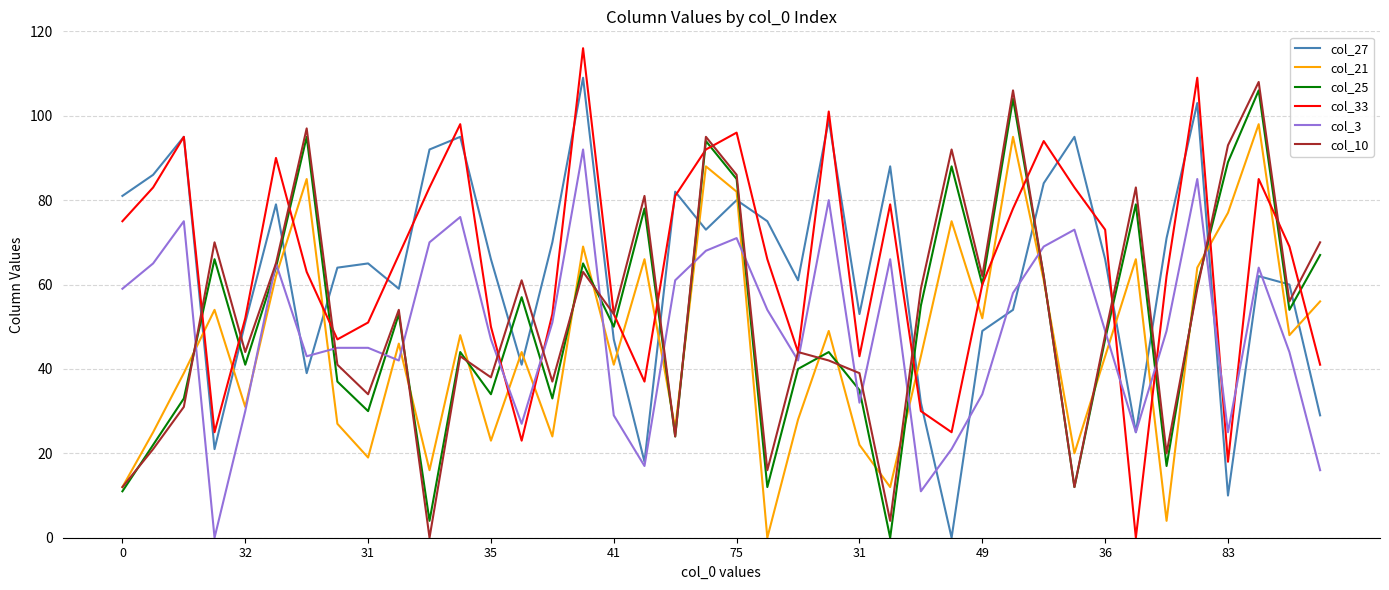

Reading left to right, transcribe all the data shown in this chart.

col_27: 81	86	95	21	51	79	39	64	65	59	92	95	66	41	70	109	47	18	82	73	80	75	61	99	53	88	32	0	49	54	84	95	66	25	71	103	10	62	60	29
col_21: 12	25	39	54	31	62	85	27	19	46	16	48	23	44	24	69	41	66	26	88	82	0	28	49	22	12	43	75	52	95	61	20	43	66	4	64	77	98	48	56
col_25: 11	22	33	66	41	64	95	37	30	53	4	44	34	57	33	65	50	78	24	94	85	12	40	44	35	0	55	88	60	104	62	12	47	79	17	60	89	106	54	67
col_33: 75	83	95	25	52	90	63	47	51	67	83	98	50	23	53	116	53	37	81	92	96	66	44	101	43	79	30	25	60	78	94	83	73	0	62	109	18	85	69	41
col_3: 59	65	75	0	30	65	43	45	45	42	70	76	47	27	51	92	29	17	61	68	71	54	42	80	32	66	11	21	34	58	69	73	49	25	49	85	25	64	44	16
col_10: 12	21	31	70	44	65	97	41	34	54	0	43	38	61	37	63	53	81	24	95	86	16	44	42	39	4	59	92	62	106	62	12	48	83	20	59	93	108	56	70